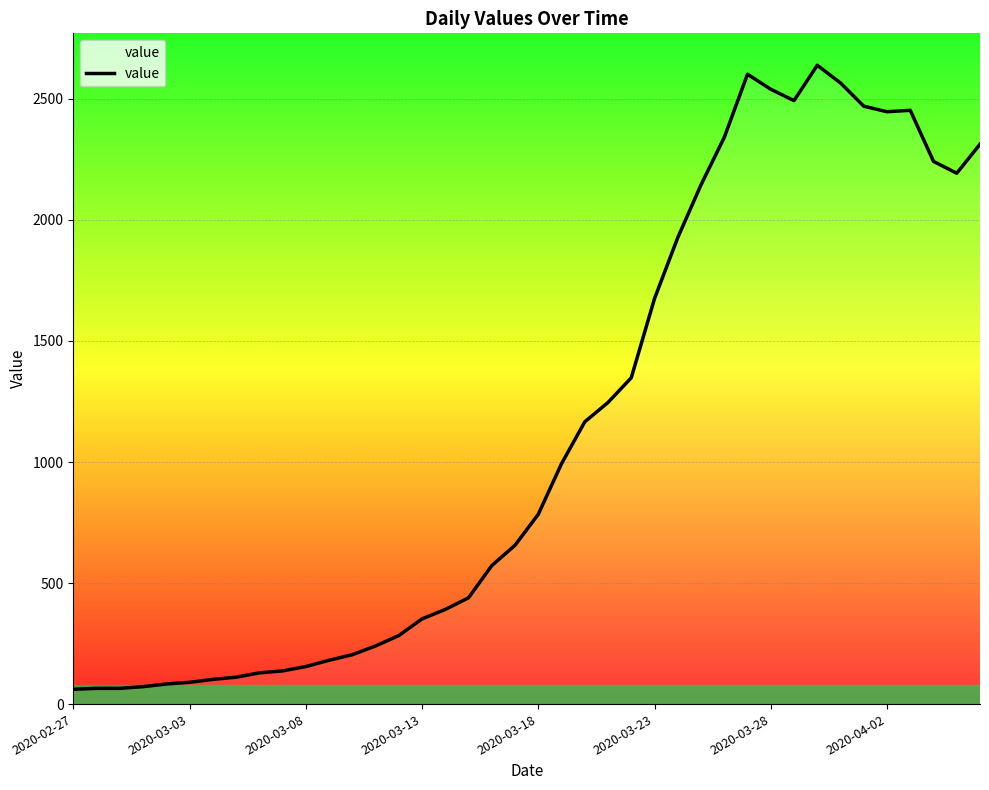

What is the sum of all values?

44971